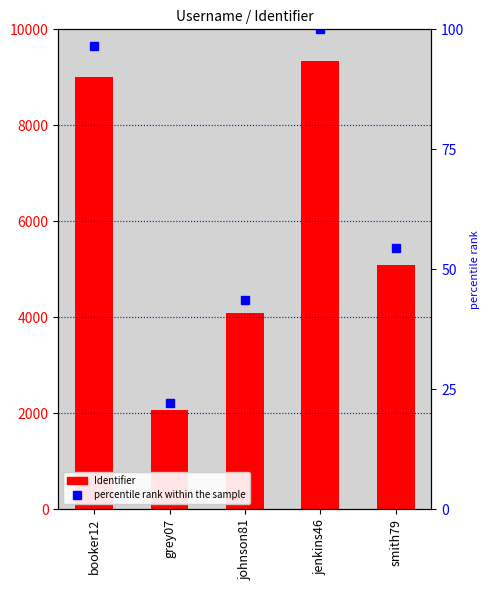

Is it true that percentile rank within the sample equals 160.4 at jenkins46?

False